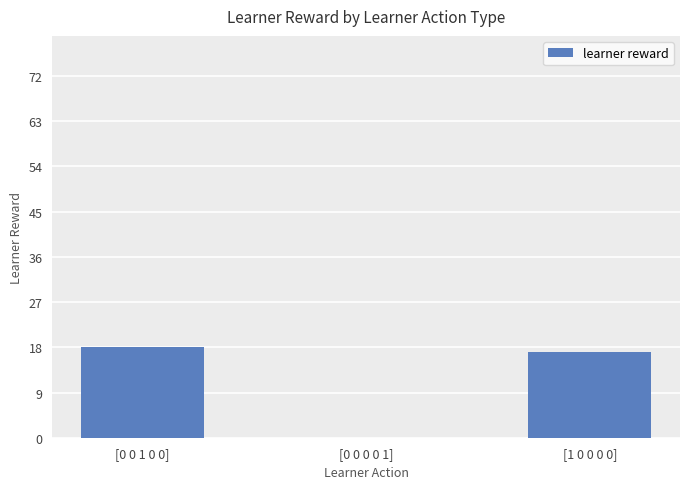

The value at [0 0 0 0 1] is 8. True or false?

False